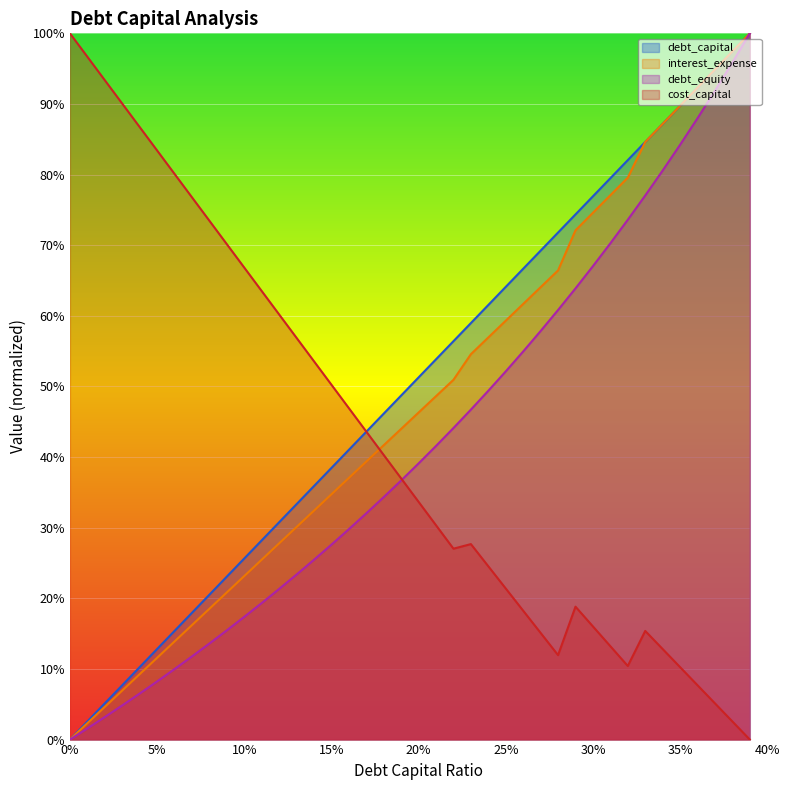

What is the label of the 40th point from the left?

0.39